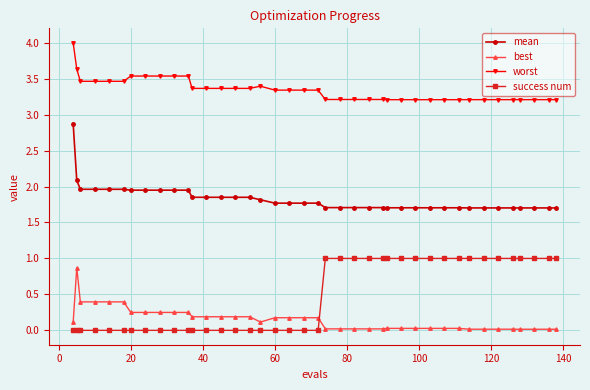

True or false: mean and worst cross at least once.

False